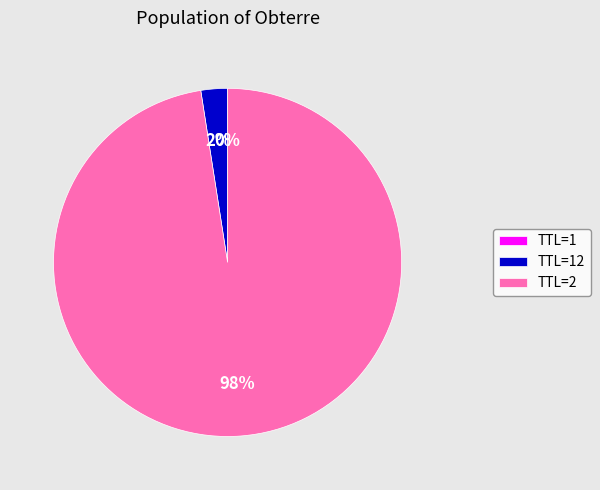

Which slice is the largest?

TTL=2